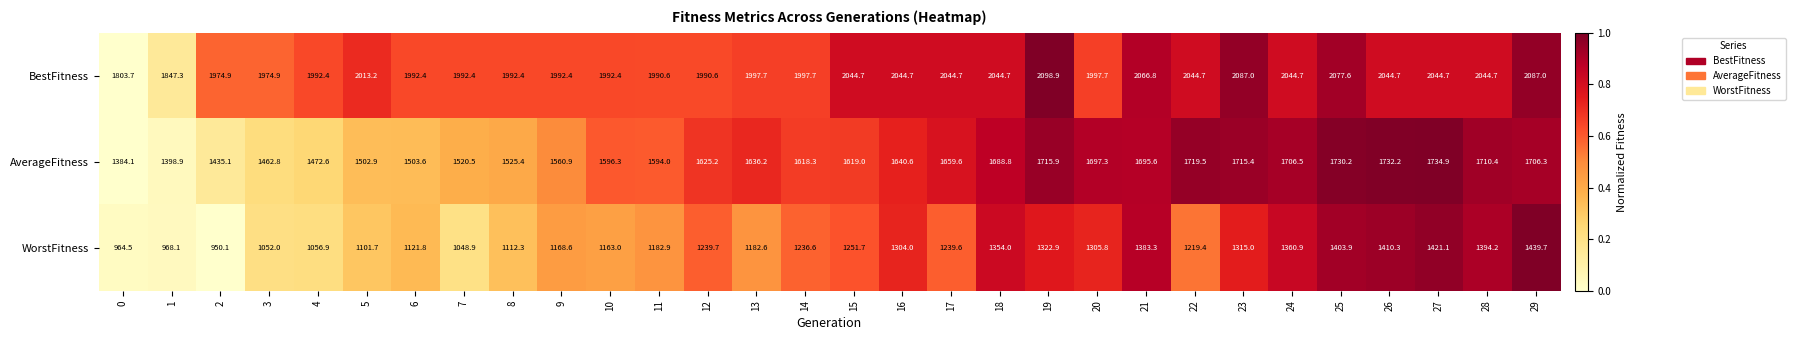

What is the approximate value of WorstFitness at 19?

1322.9